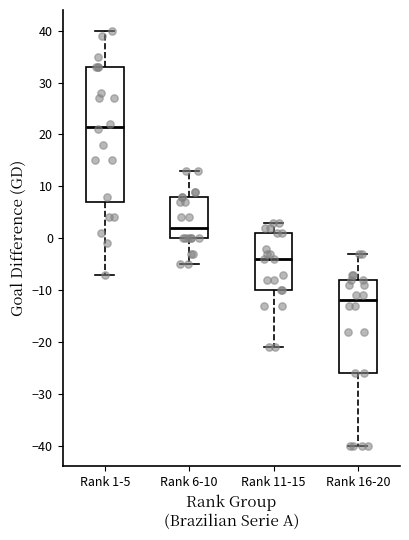

Reading left to right, read every box against the y-axis: the position of its median line, the range the box covers, and the ends of its whiskers. The values are not printed on the chart, so give them approximately, as read against the axis.

Rank 1-5: median 22, box 7 to 33, whiskers -7 to 40
Rank 6-10: median 2, box 0 to 8, whiskers -5 to 13
Rank 11-15: median -4, box -10 to 1, whiskers -21 to 3
Rank 16-20: median -12, box -26 to -8, whiskers -40 to -3